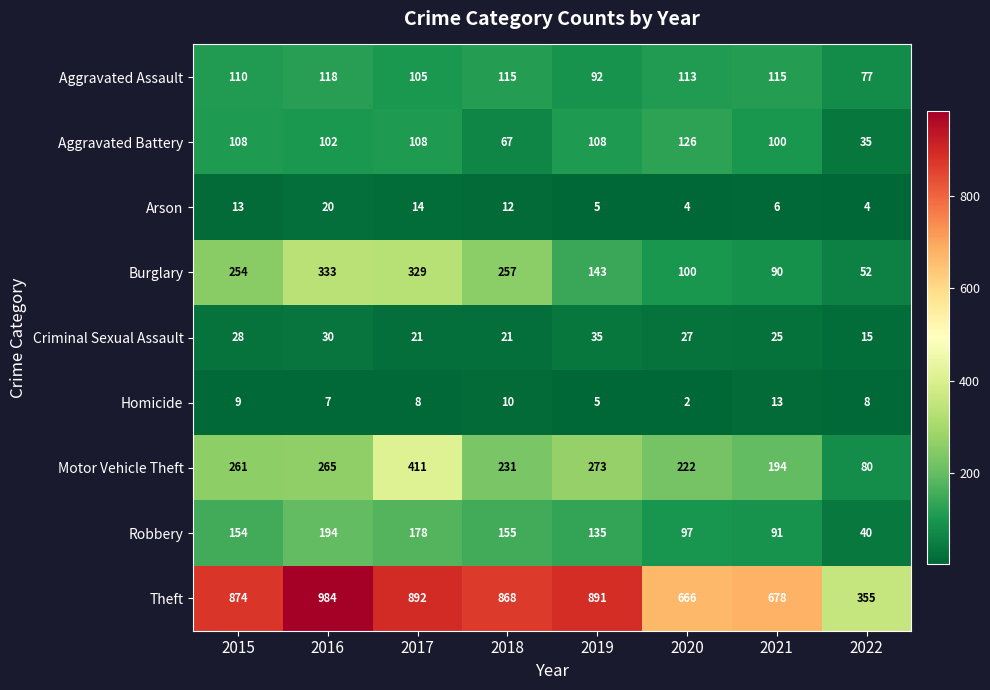

Rank the series by their maximum value, from highest to lowest.

Theft, Motor Vehicle Theft, Burglary, Robbery, Aggravated Battery, Aggravated Assault, Criminal Sexual Assault, Arson, Homicide